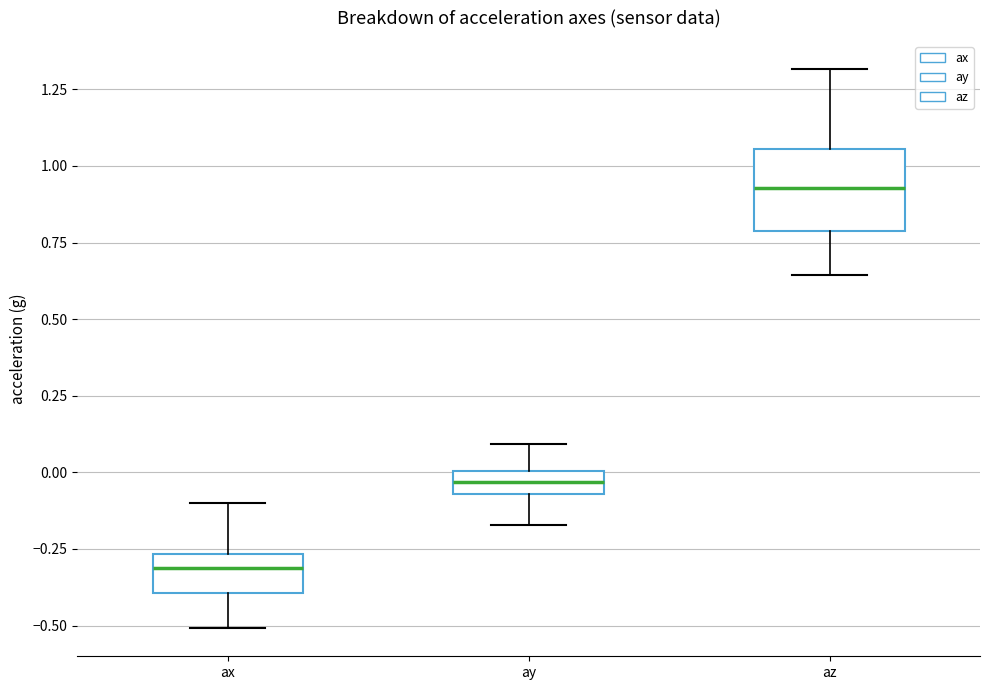

Where is the upper edge of the box for az on the y-axis? The values are not printed on the chart, so give them approximately, as read against the axis.

1.05